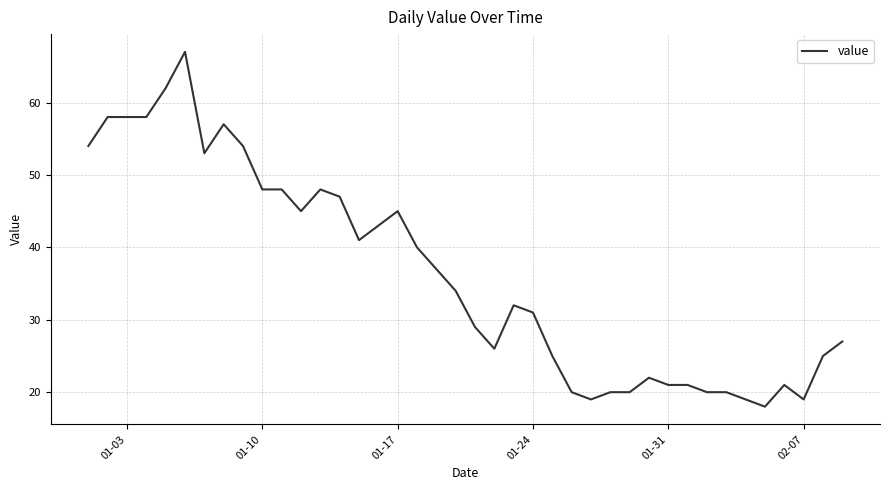

What is the maximum value shown in the chart?

67